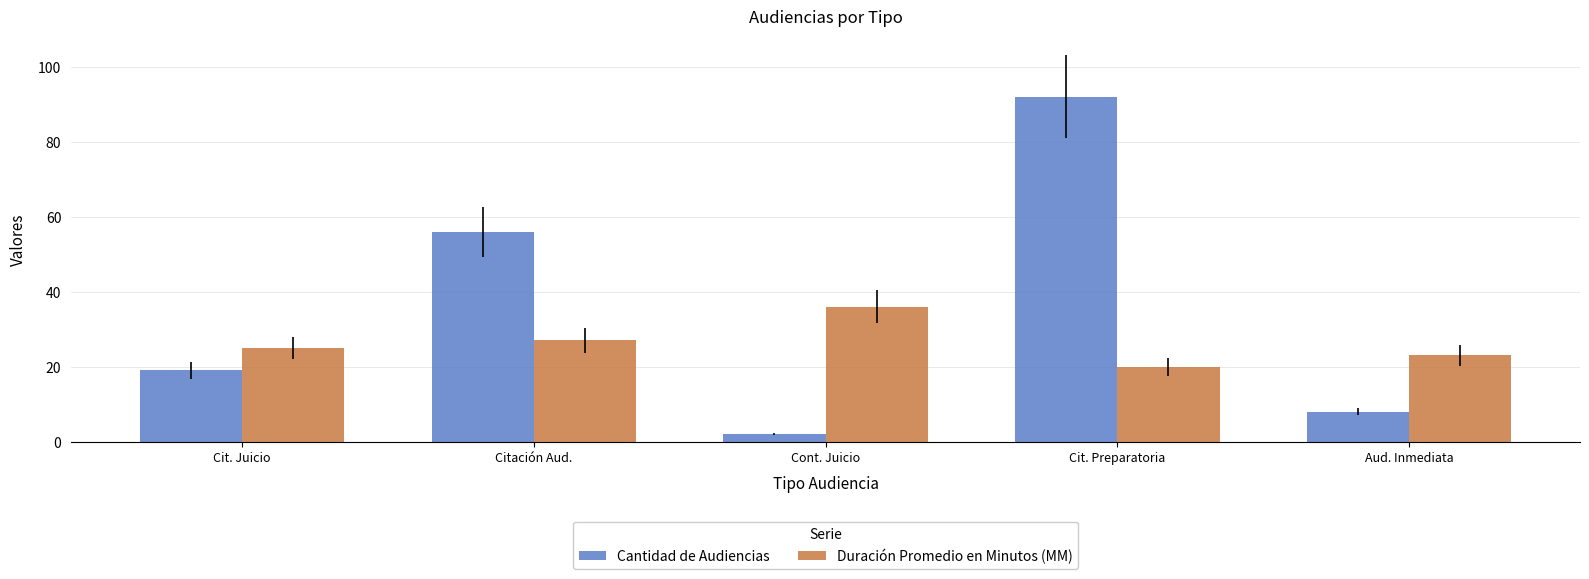

The value of Duración Promedio en Minutos (MM) at Cit. Juicio is 11. True or false?

False